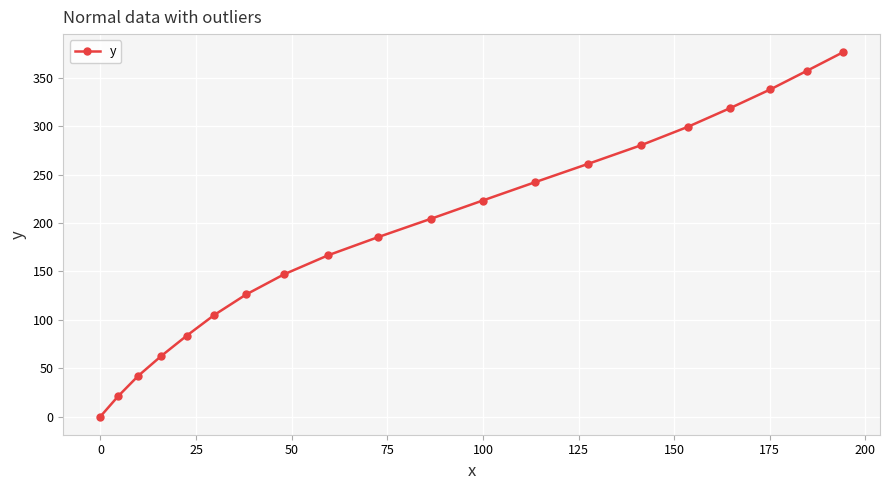

What is the greatest value displayed?

376.3